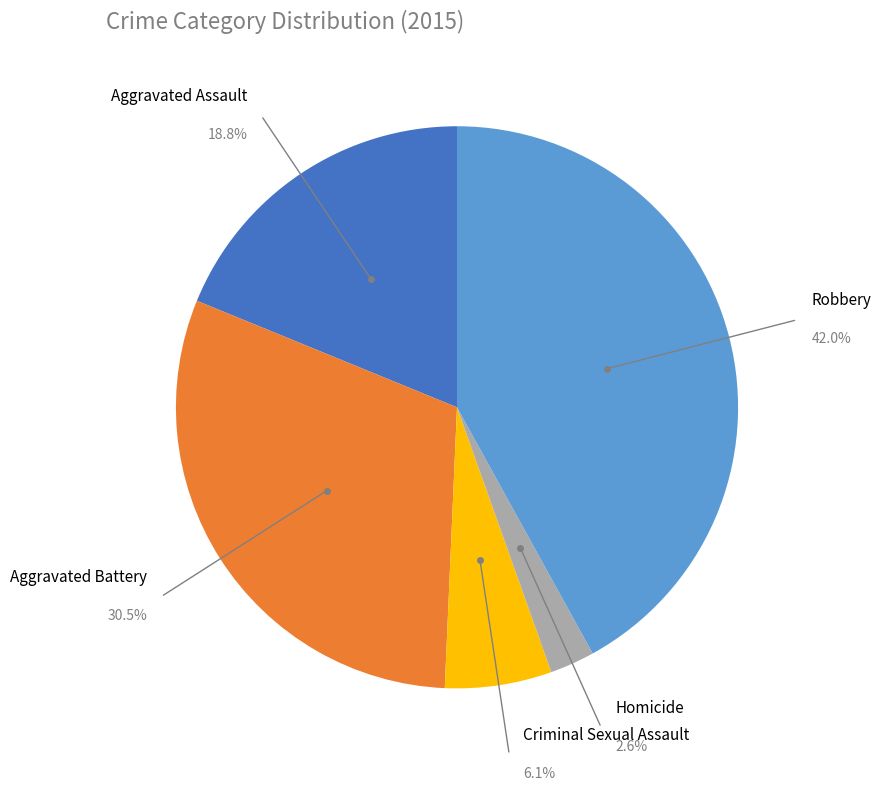

Is there a majority slice in this chart?

No